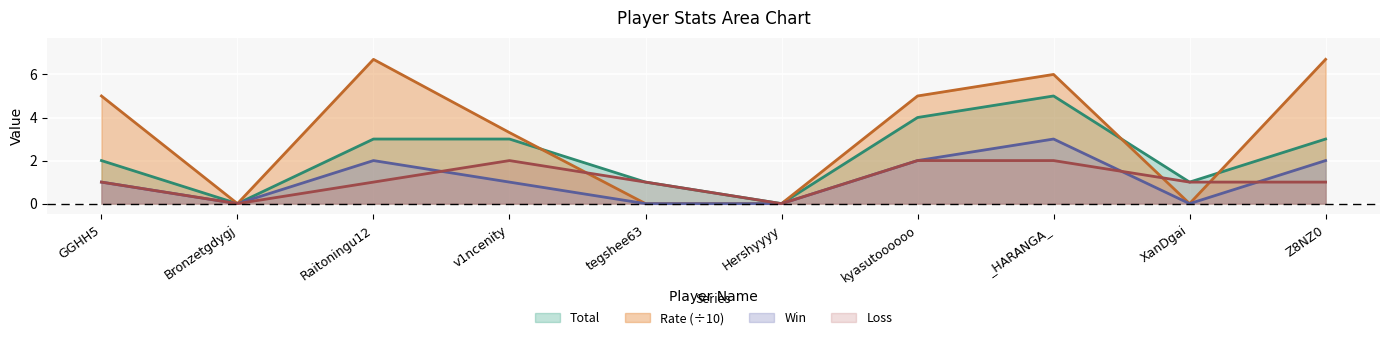

The value of Win at Bronzetgdygj is 0.0. True or false?

True